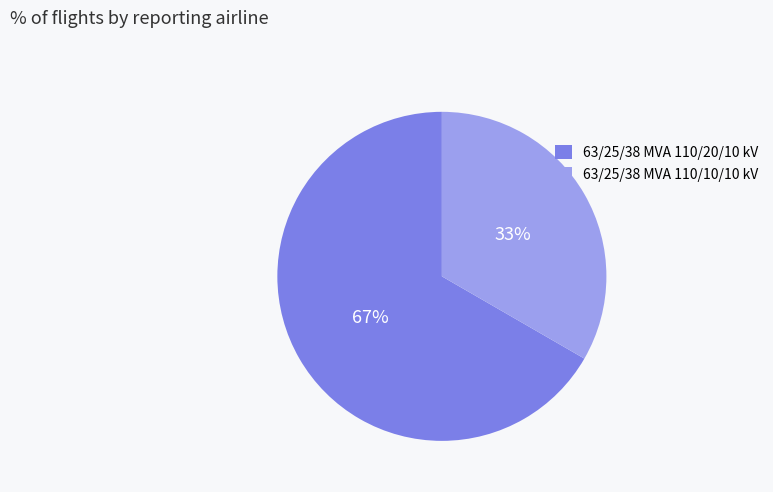

Does 63/25/38 MVA 110/10/10 kV represent more than half of the total?

No